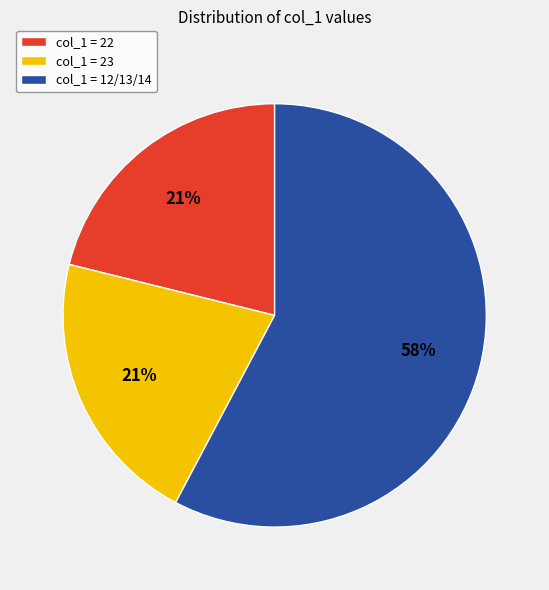

Which has a higher value, col_1 = 23 or col_1 = 12/13/14?

col_1 = 12/13/14